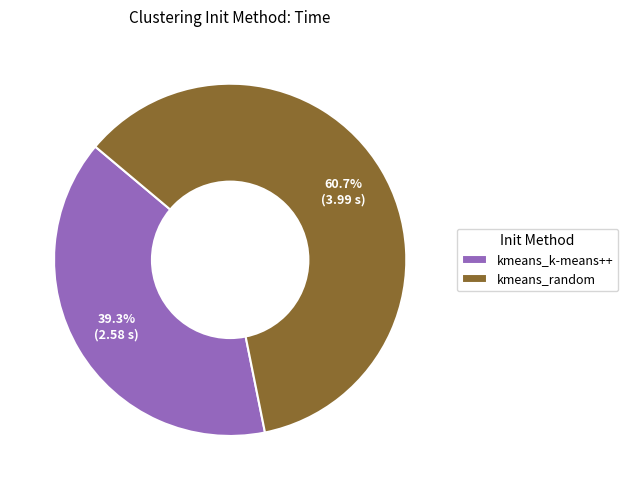

To the nearest percent, what is the combined percentage of kmeans_random and kmeans_k-means++?

100%